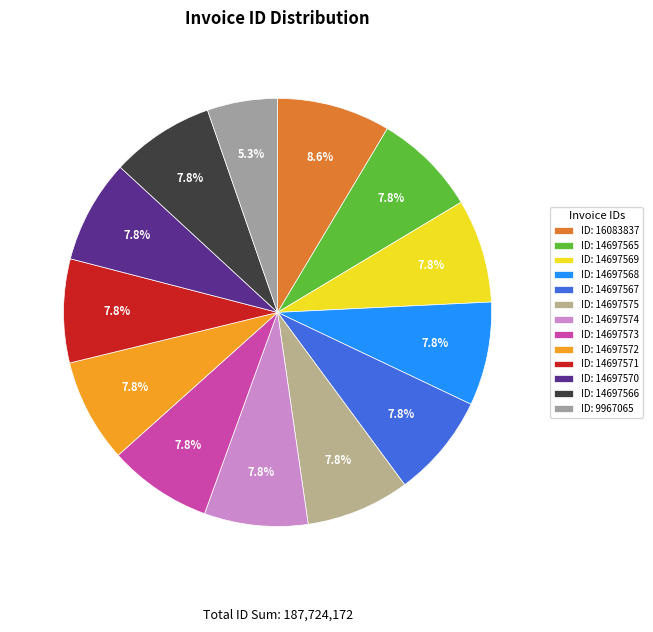

How many slices are in this pie chart?

13